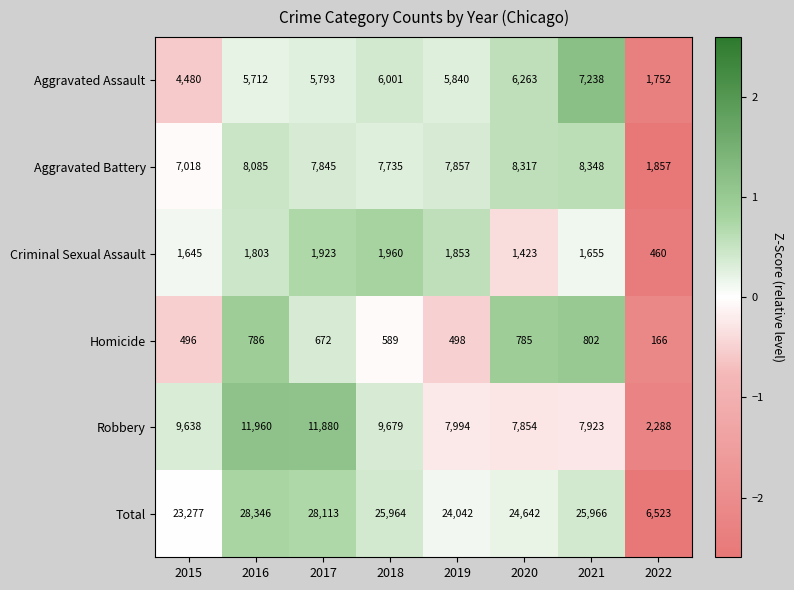

At which category is the sum across all series the highest?

2016